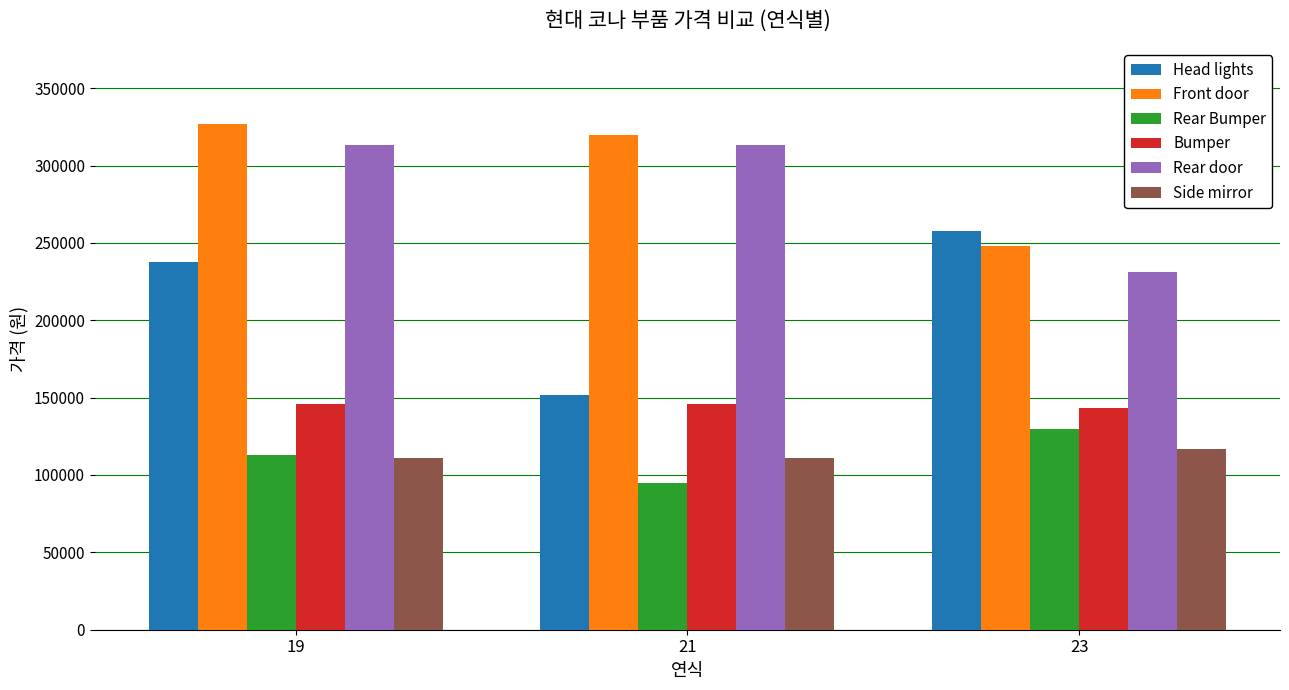

True or false: Head lights has a value of 81939 at 21.

False